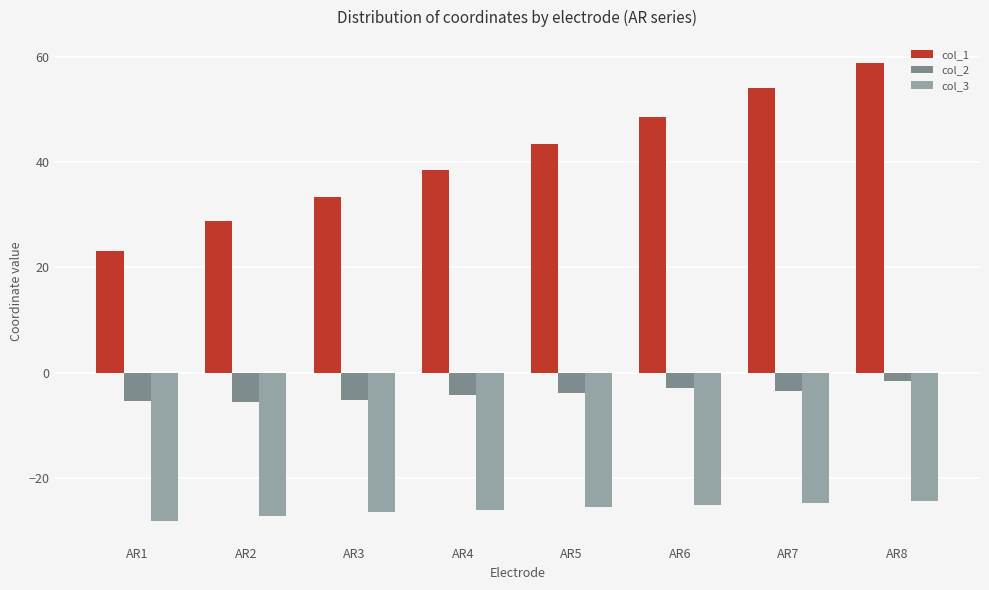

What is the average value of the col_1 series?

41.1